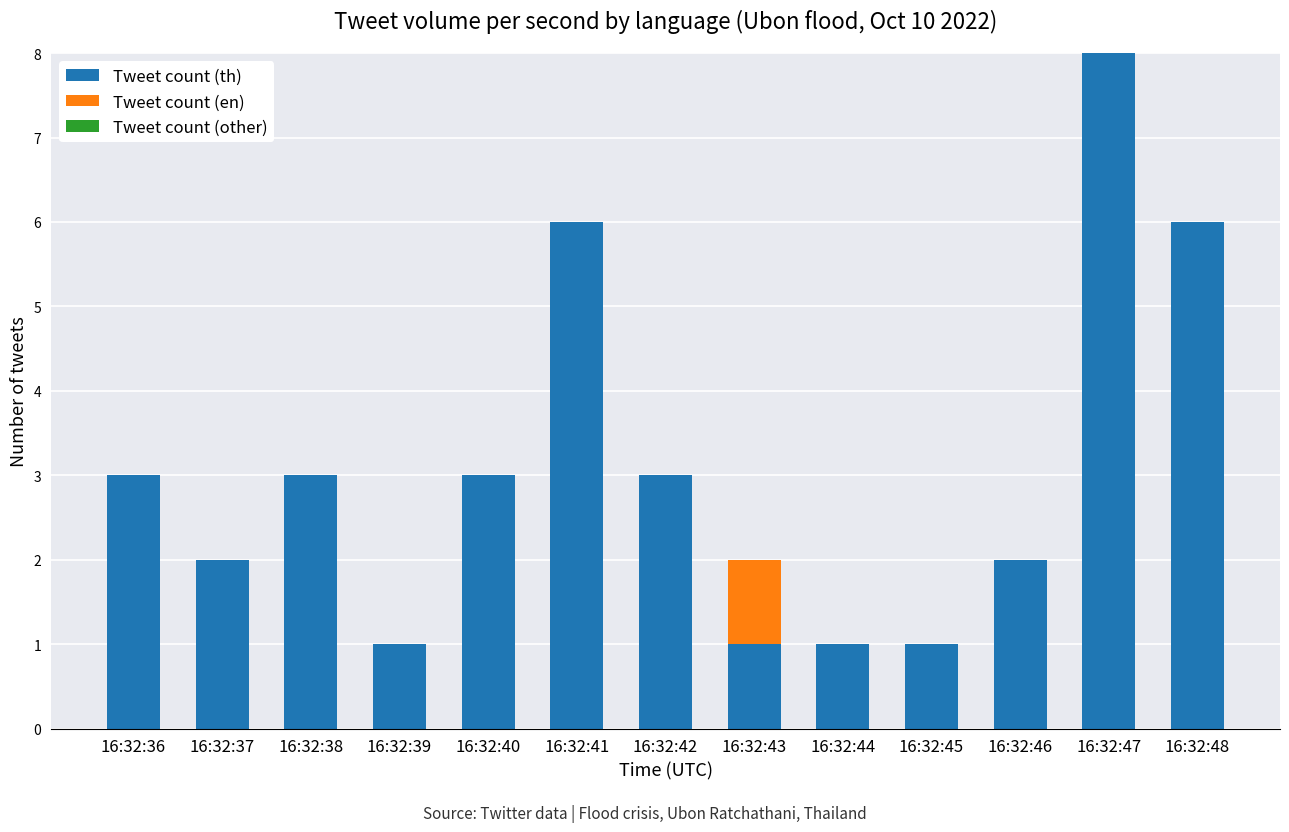

Is it true that Tweet count (th) equals 5 at 16:32:36?

False